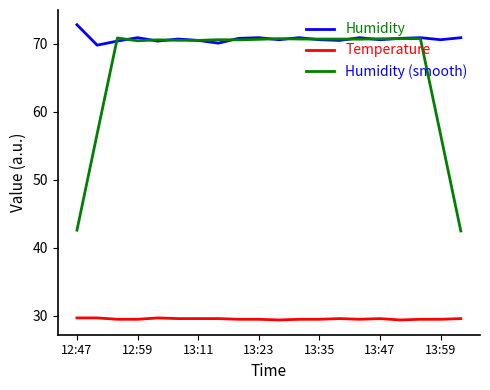

Rank the series by their maximum value, from lowest to highest.

Temperature, Humidity (smooth), Humidity